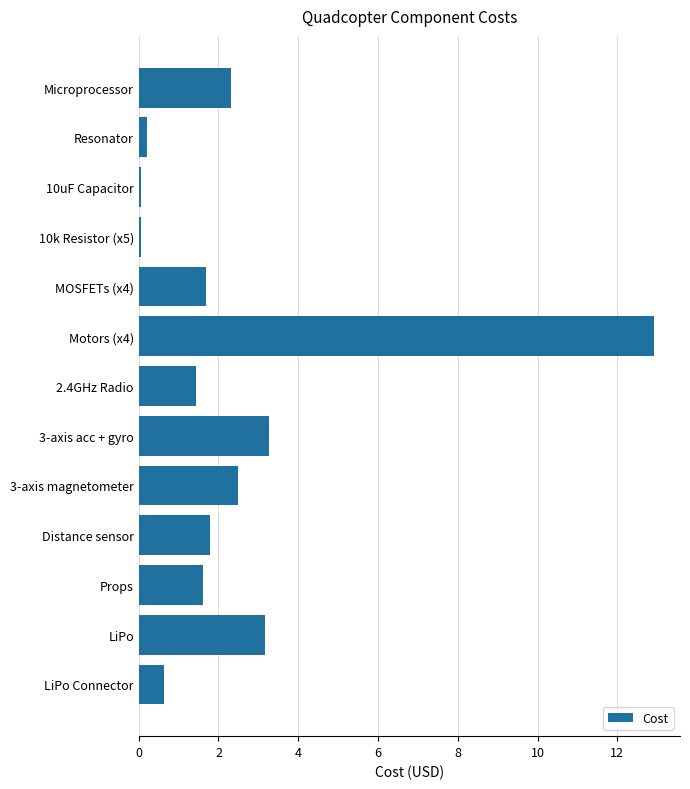

The chart shows a value of 12.9 at Motors (x4). True or false?

True